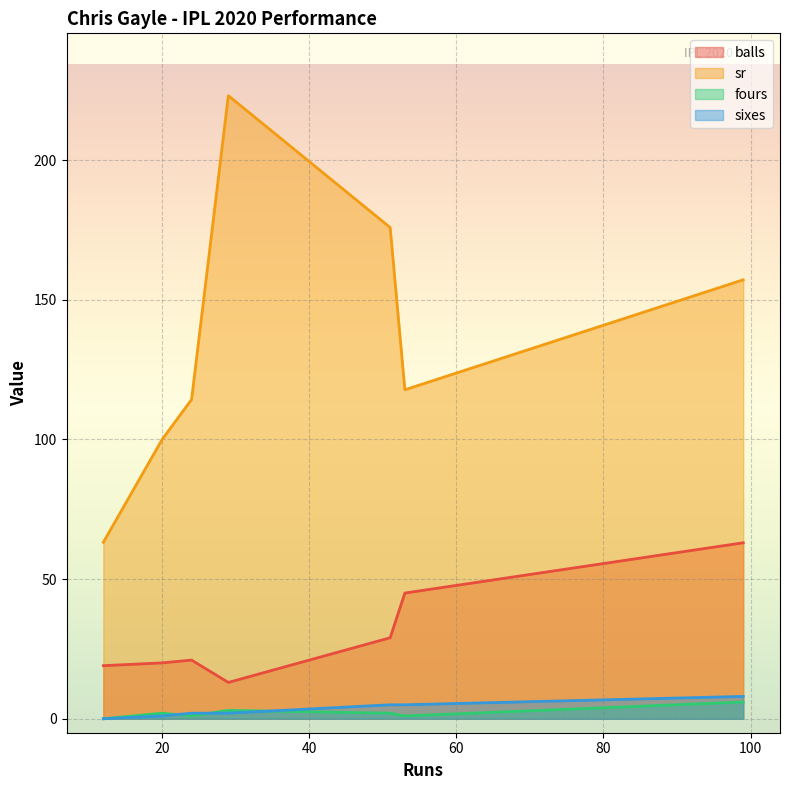

True or false: sr has a value of 100.0 at 20.

True